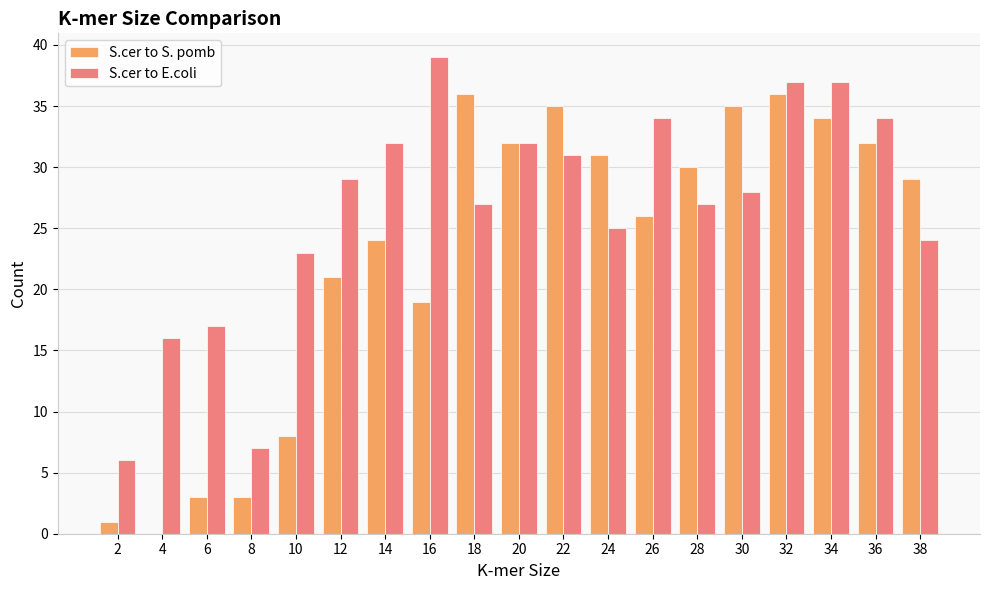

The S.cer to E.coli series shows 28 at 30. True or false?

True